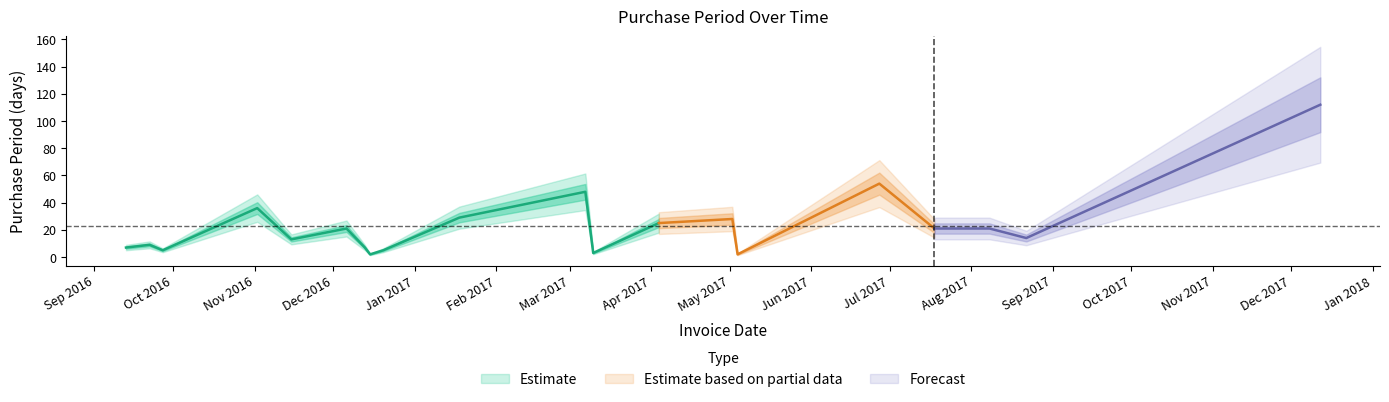

How many interior local valleys (lower than both neighbors) does the data have?

6